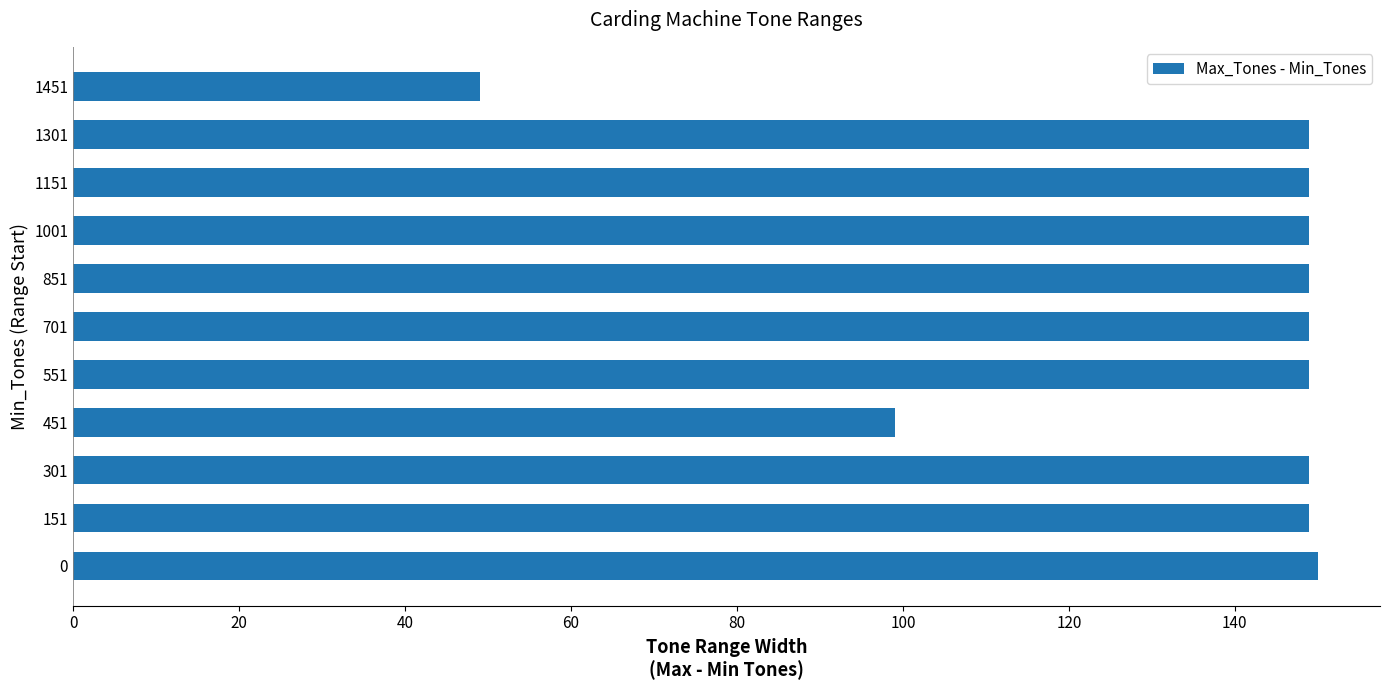

What is the difference between the maximum and minimum values?

101